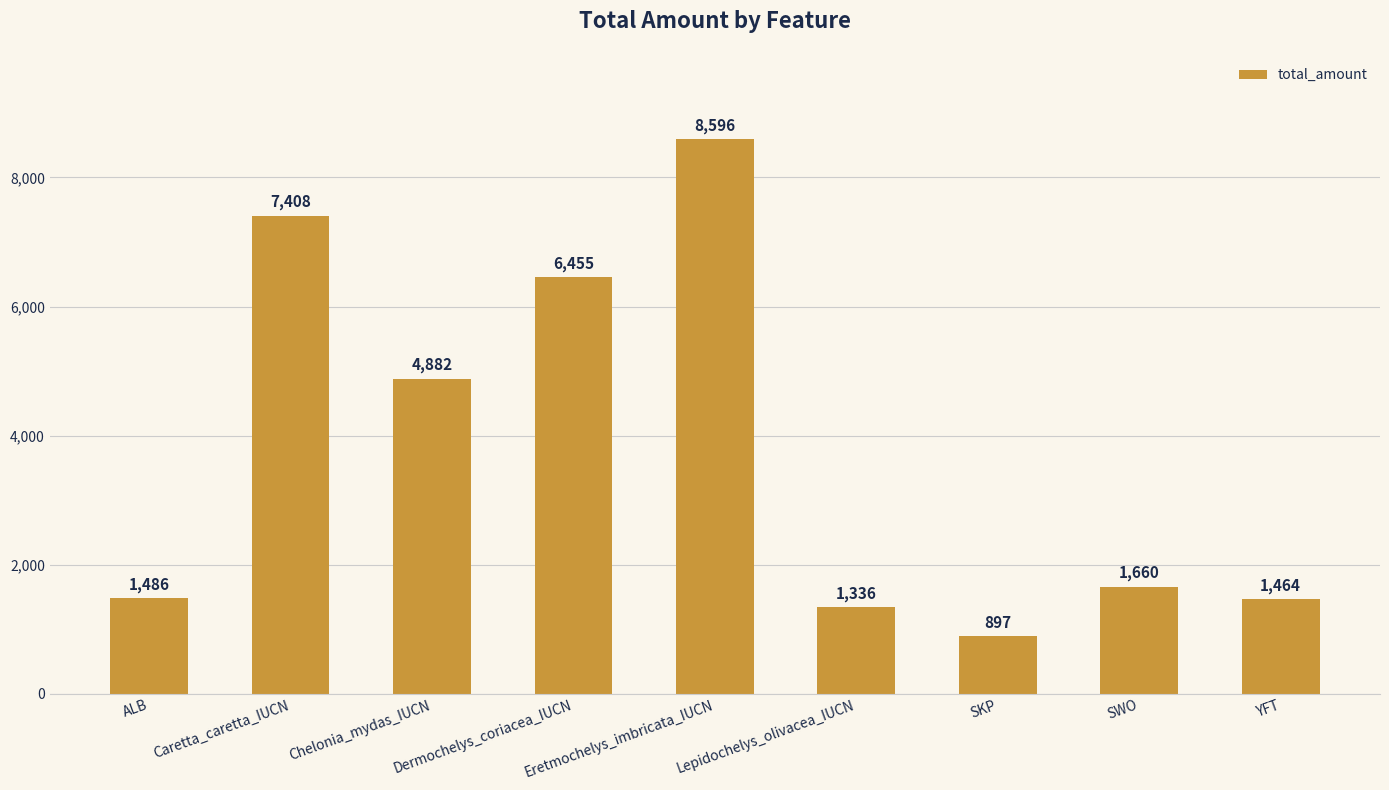

Reading left to right, list all the values displayed in this chart.

ALB=1486	Caretta_caretta_IUCN=7408	Chelonia_mydas_IUCN=4882	Dermochelys_coriacea_IUCN=6455	Eretmochelys_imbricata_IUCN=8596	Lepidochelys_olivacea_IUCN=1336	SKP=897	SWO=1660	YFT=1464